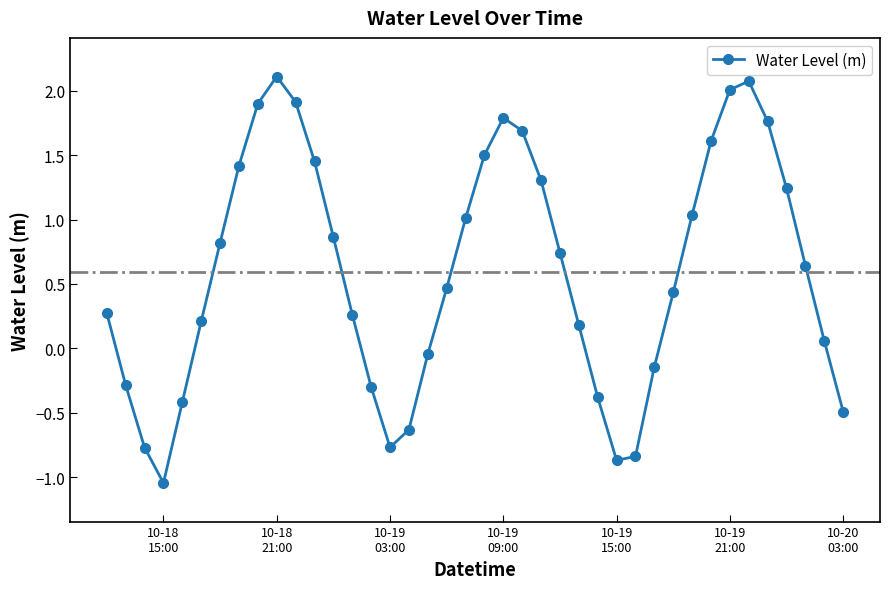

True or false: there are more than 2 points higher than both neighbors.

True